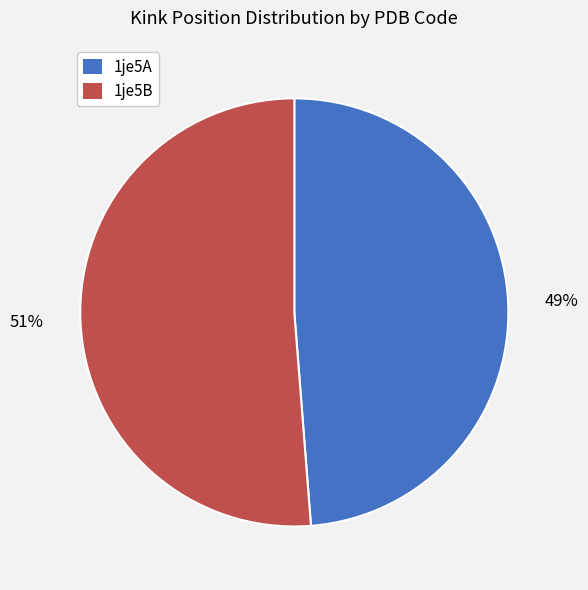

How many slices are in this pie chart?

2